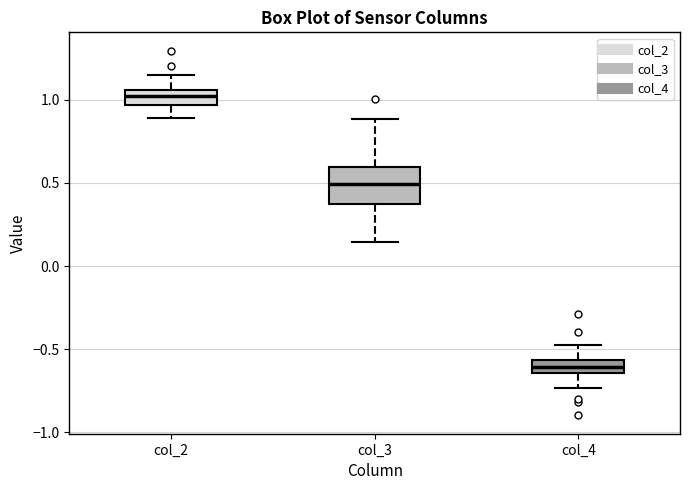

Comparing the boxes themselves (not the whiskers), which one is the tallest?

col_3